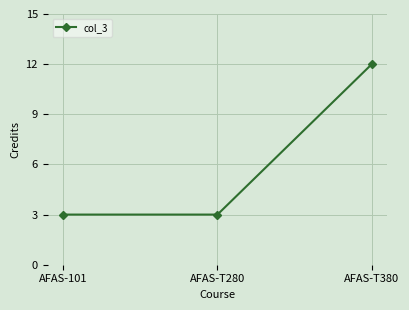

What value does the data have at AFAS-T380?

12